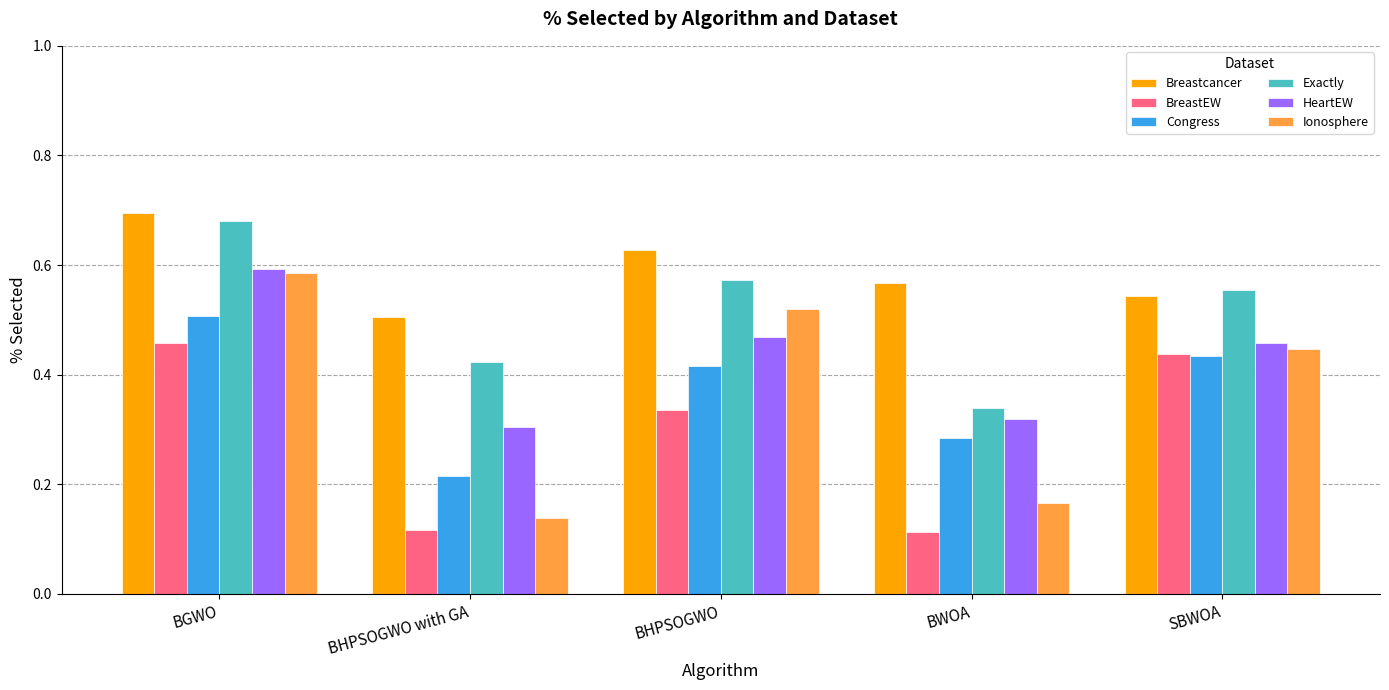

What is the sum of all HeartEW values?

2.1